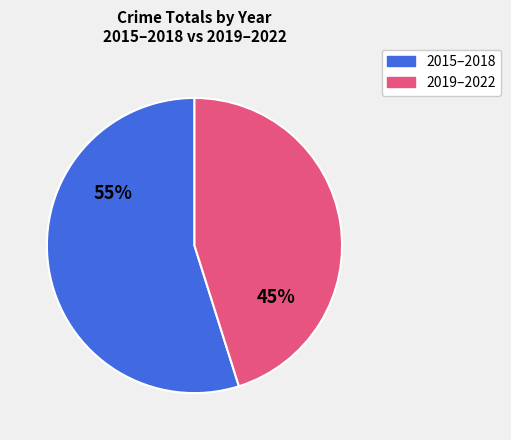

To the nearest percent, what is the difference between the largest and smallest slice percentages?

10%